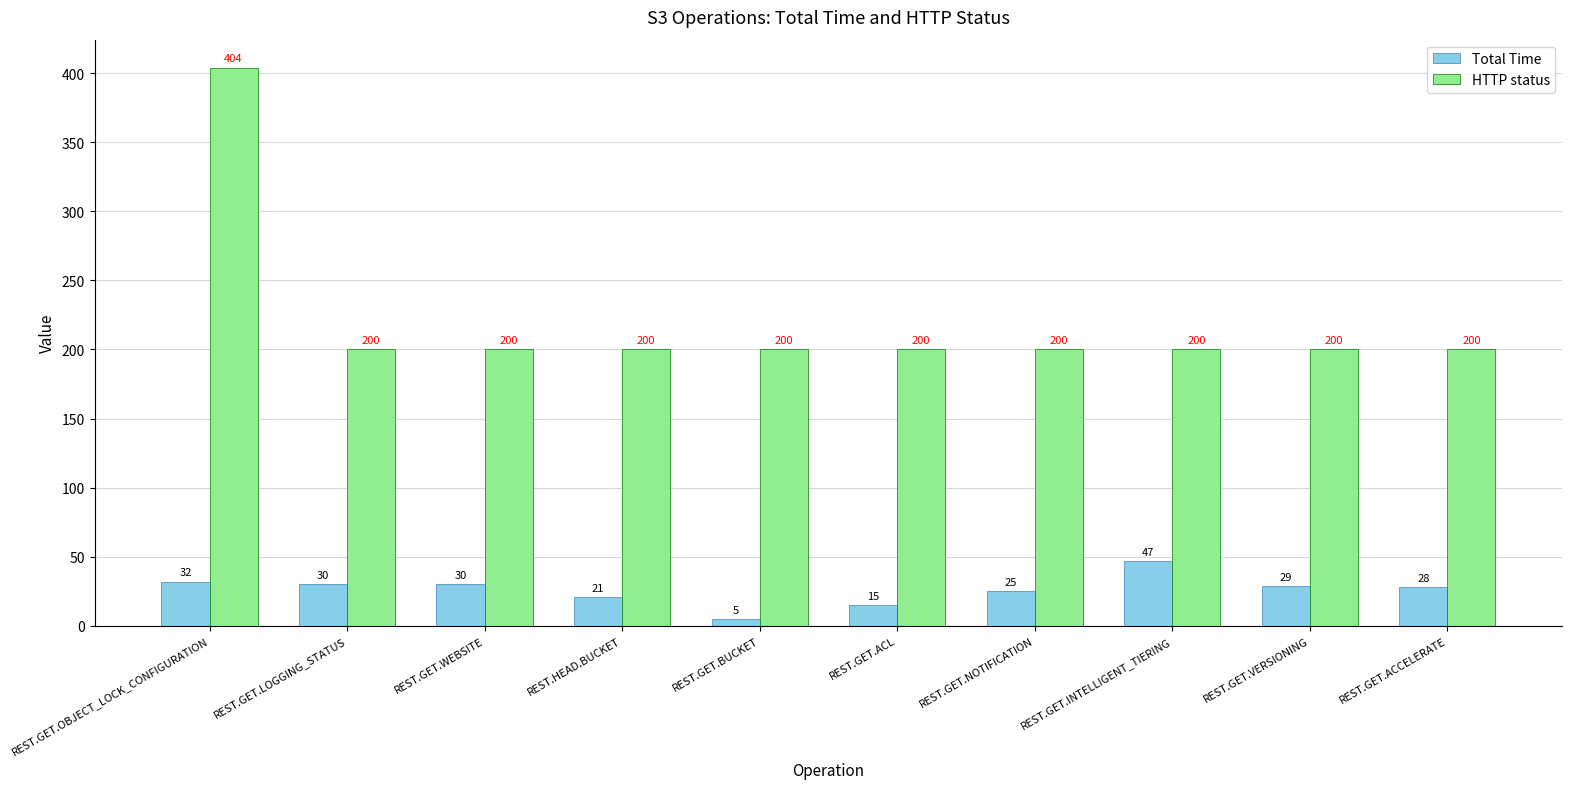

What is the maximum value for HTTP status?

404